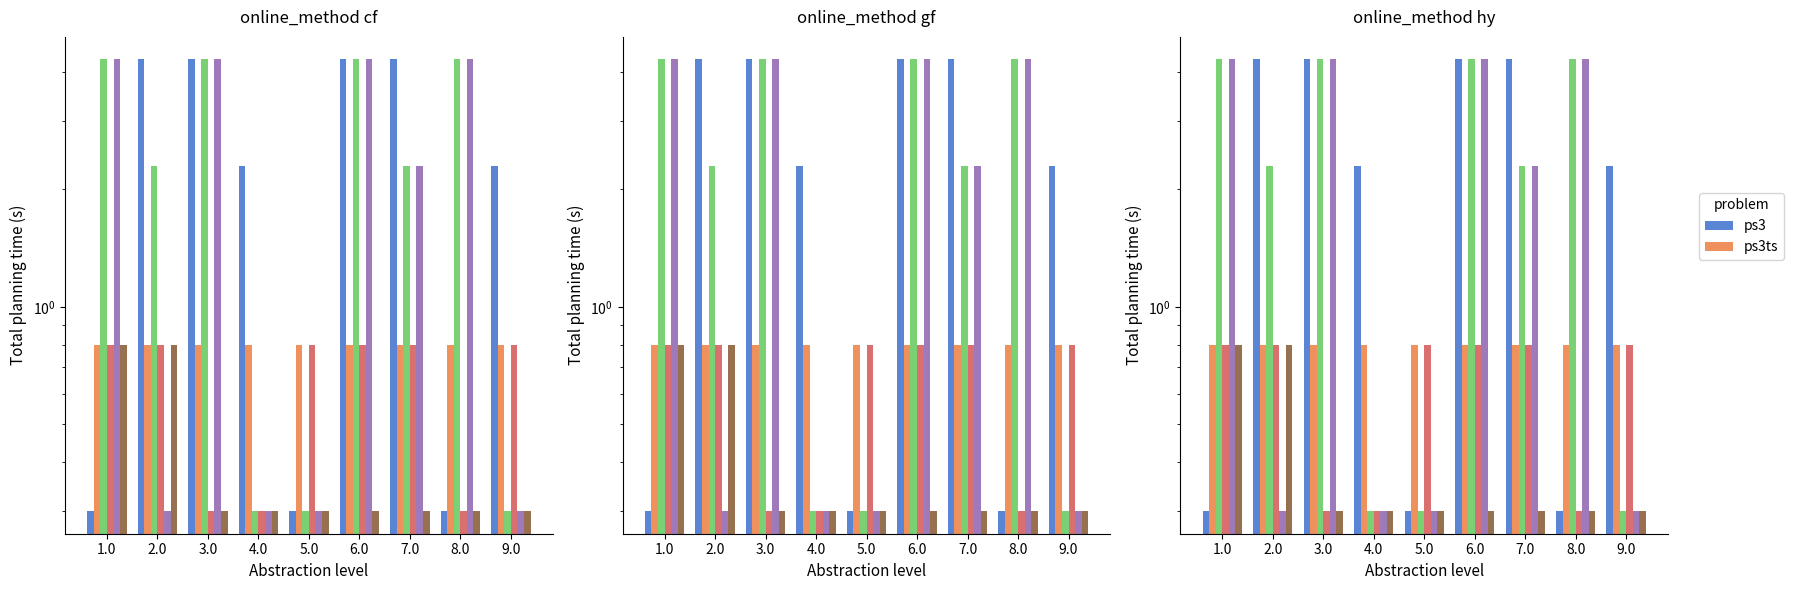

Which label corresponds to the largest value in the chart?

2.0